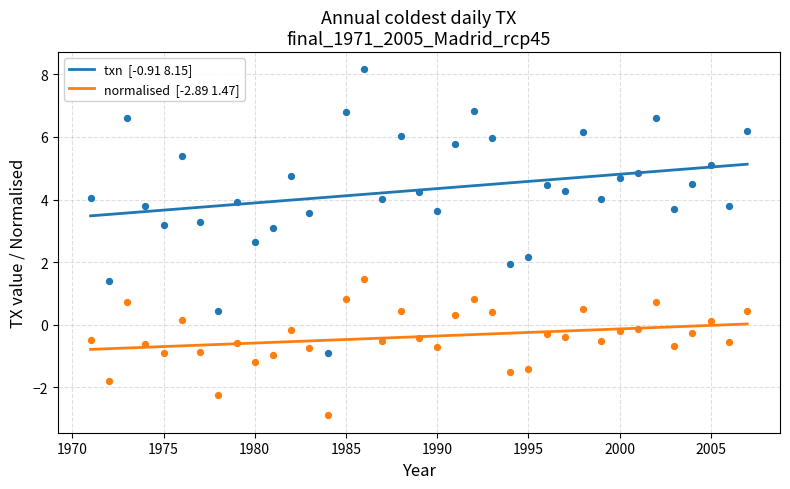

Which series reaches the maximum Y coordinate?

txn  [-0.91 8.15]